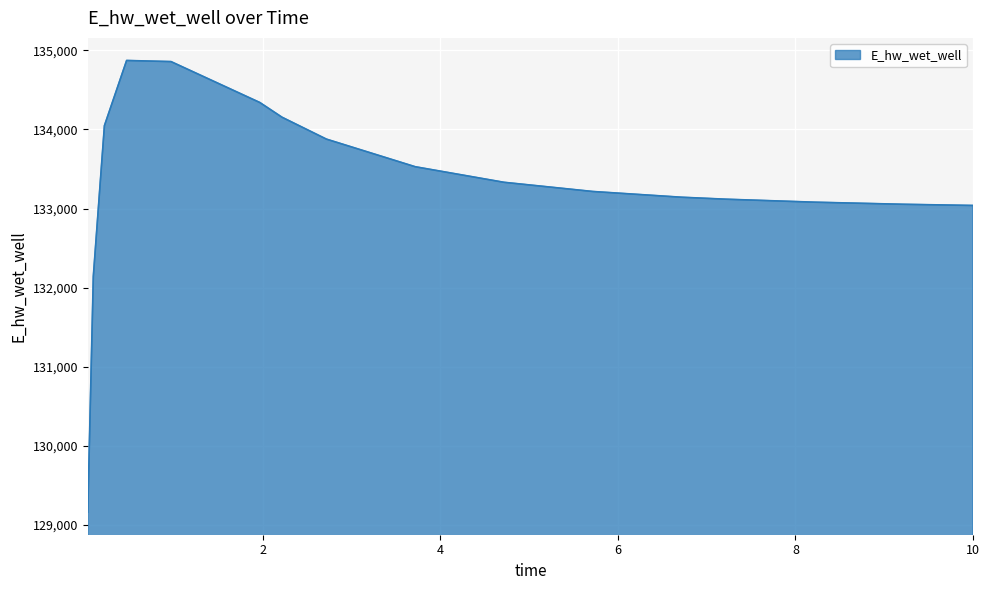

What is the difference between the maximum and minimum values?

5711.2